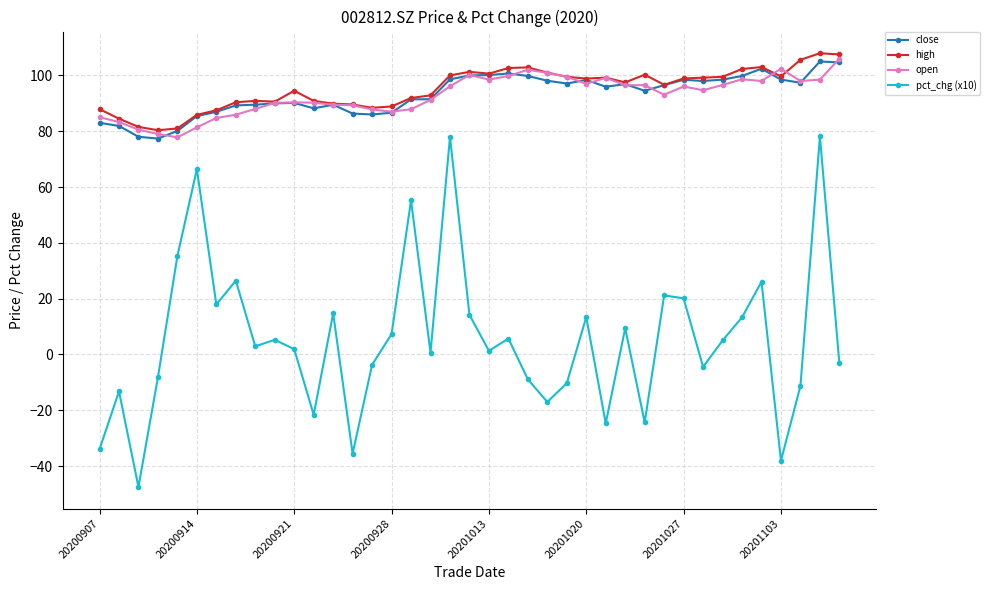

True or false: high has more than 0 points higher than both neighbors.

True